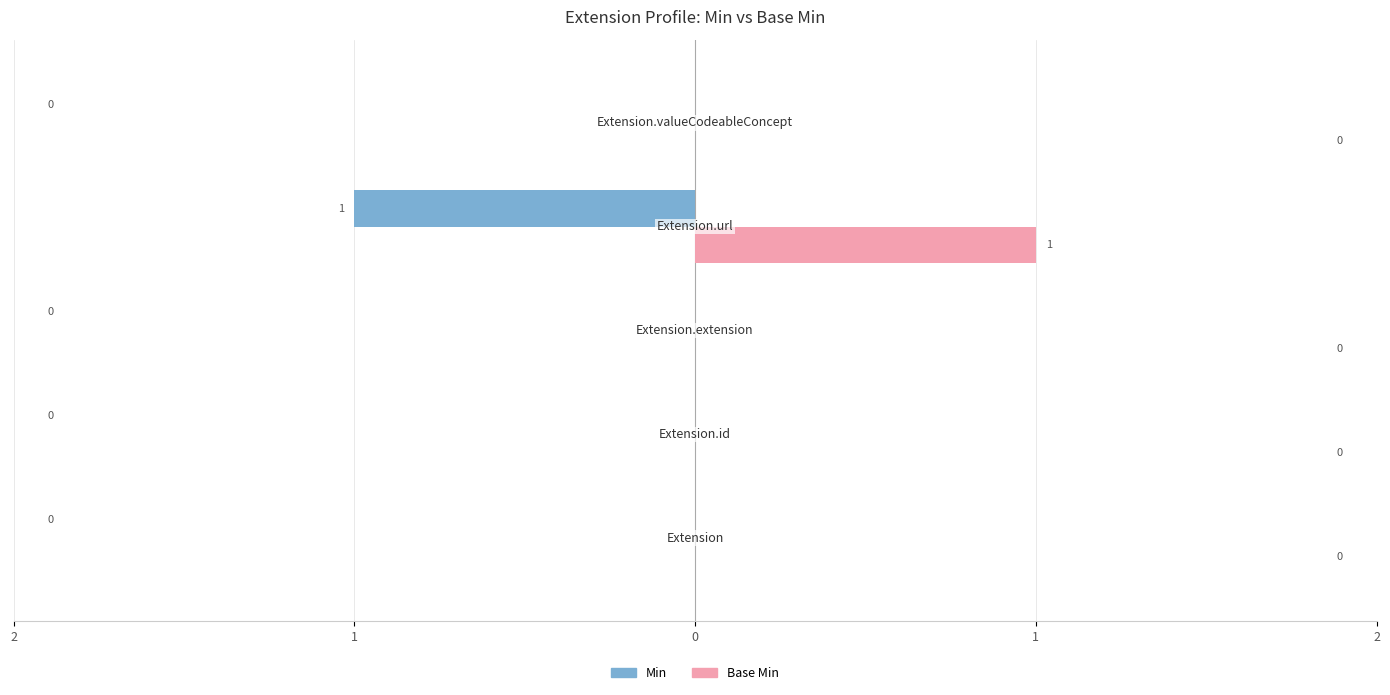

What are all the series names shown in the legend?

Min, Base Min